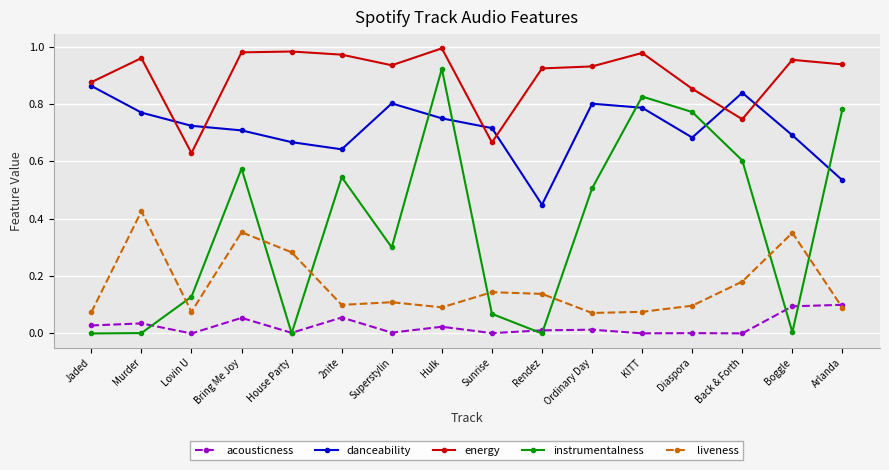

How many distinct data groups are displayed?

5